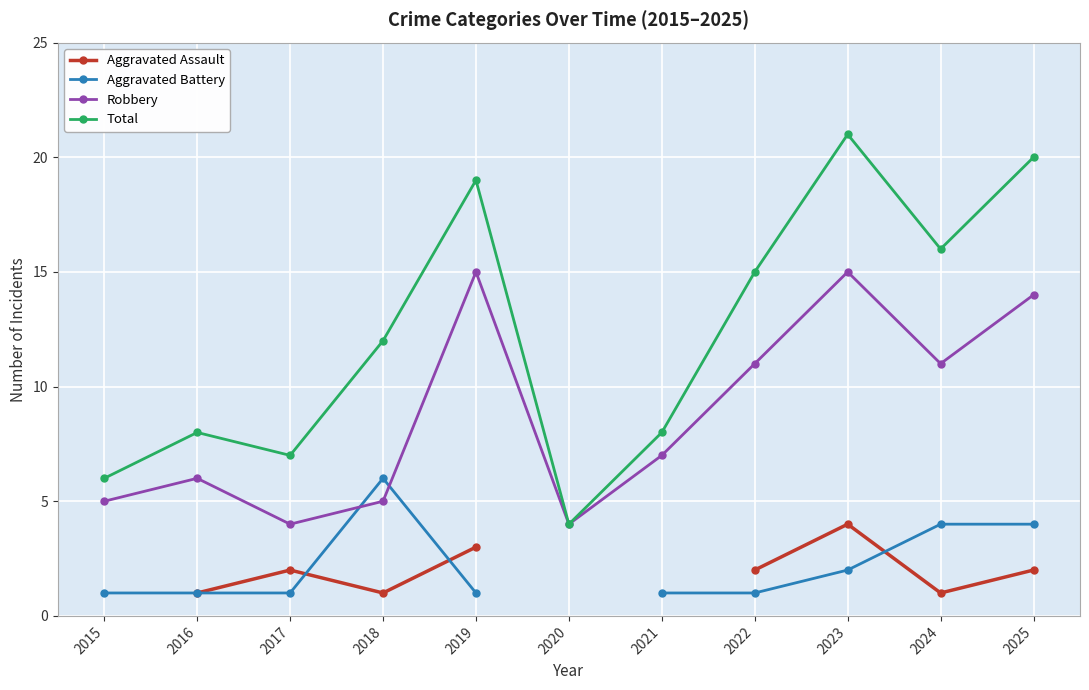

Which series has the largest total across all categories?

Total